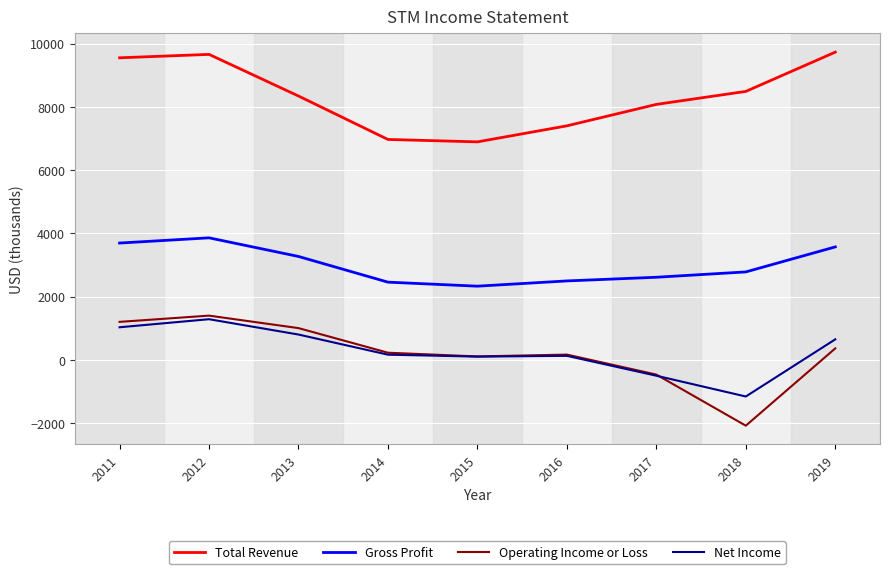

What is the difference between the Operating Income or Loss values at 2016 and 2012?

1232